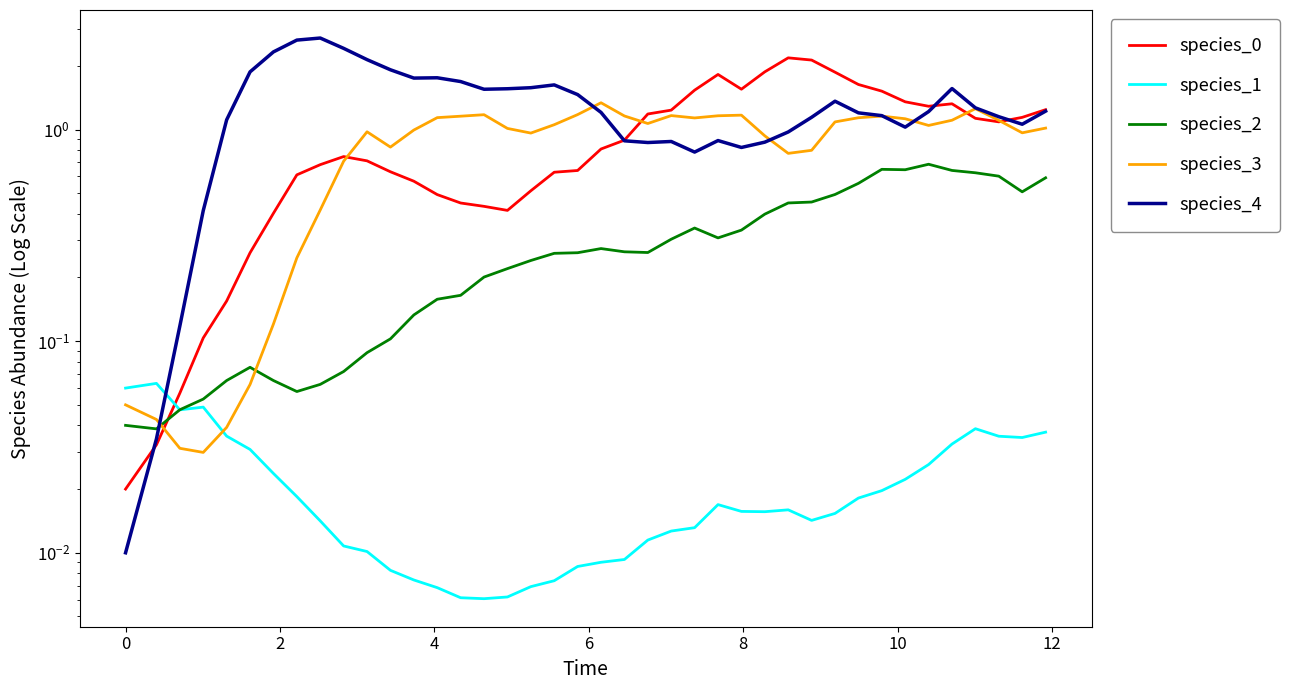

What is the value of the species_4 point at the 37th from the left?

1.3